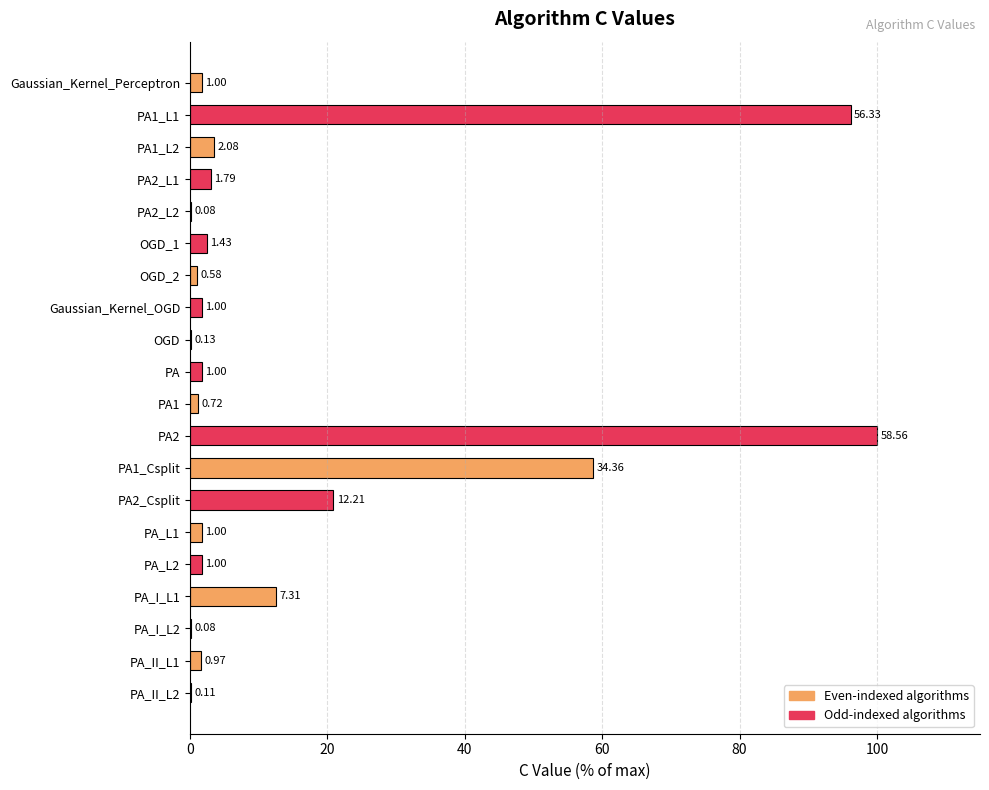

Are the bars horizontal?

Yes